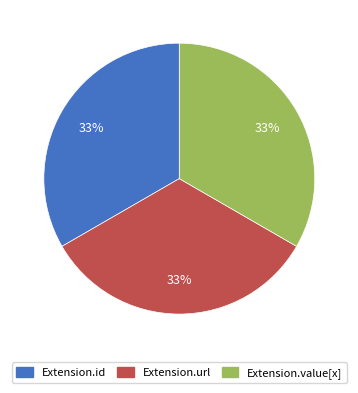

To the nearest percent, what is the average slice percentage?

33%